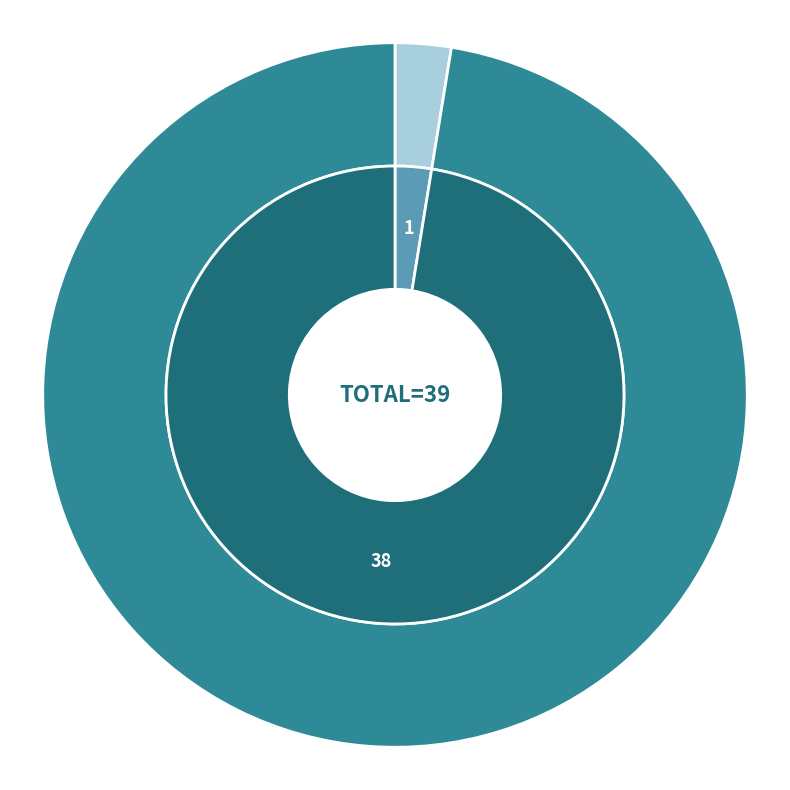

Does 23124 account for over 50% of the chart?

Yes